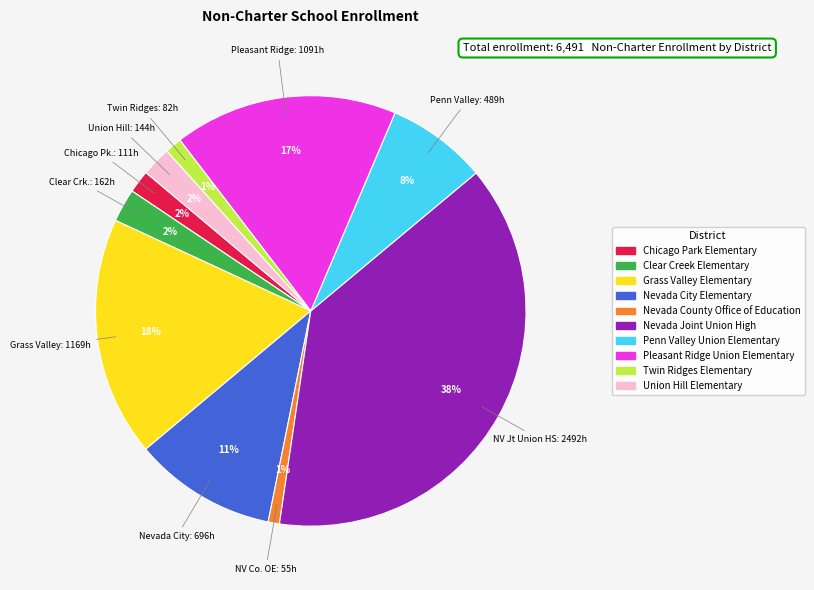

Which category has the biggest portion of the pie?

Nevada Joint Union High